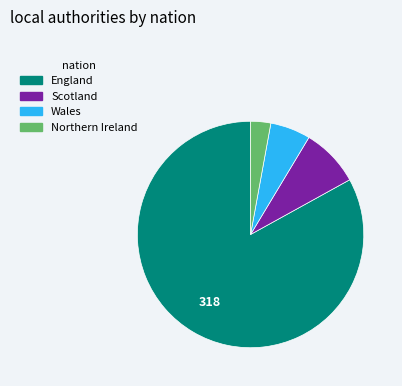

Approximately how many times larger is the value at Northern Ireland compared to Scotland?

0.3